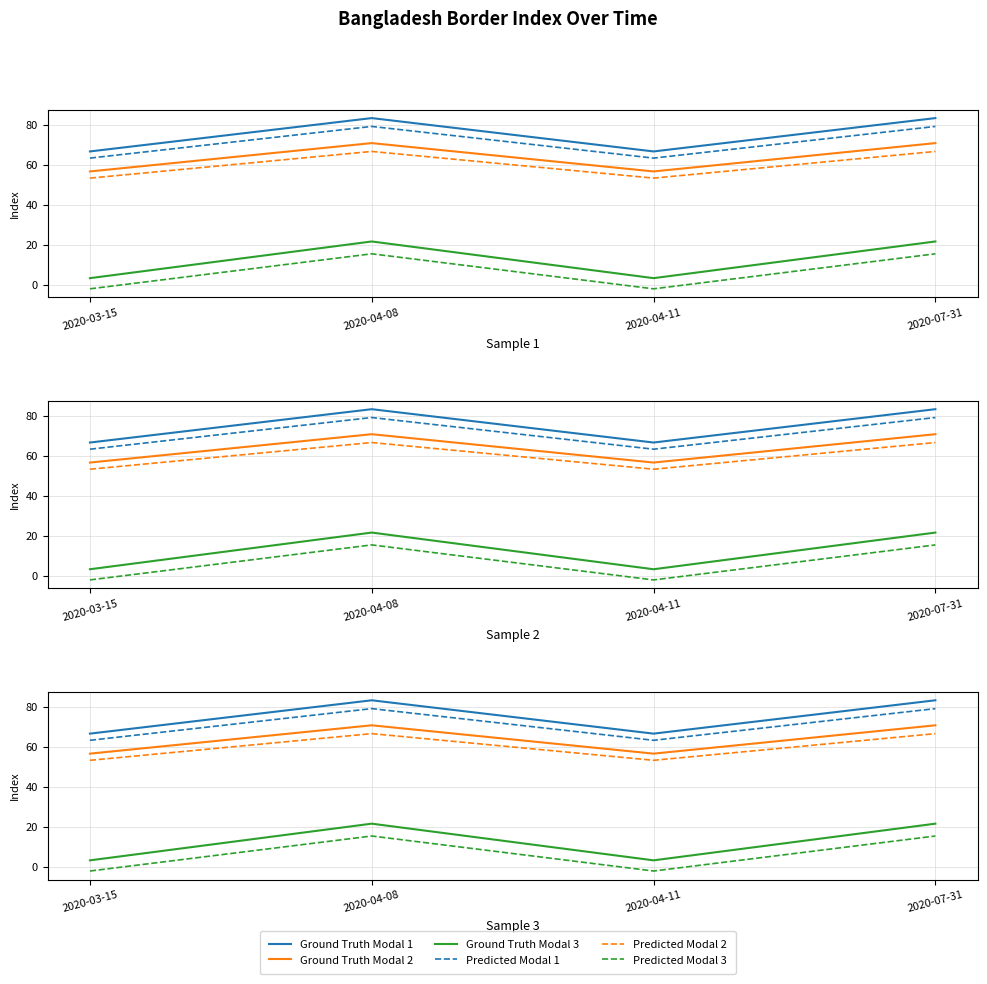

What is the difference between the maximum and minimum values in the Predicted Modal 1 series?

15.8